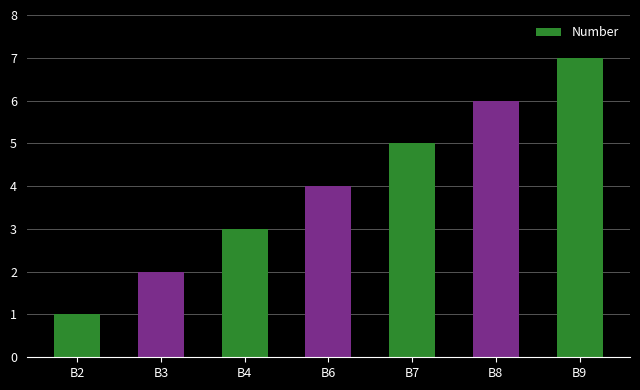

What is the average value?

4